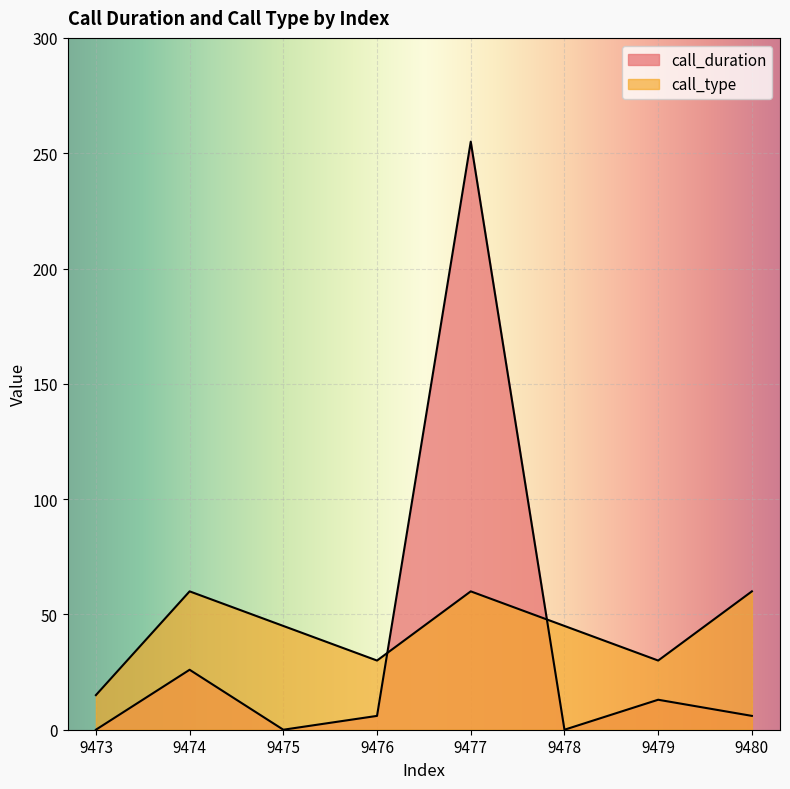

Where is the first local minimum for call_duration?

9475